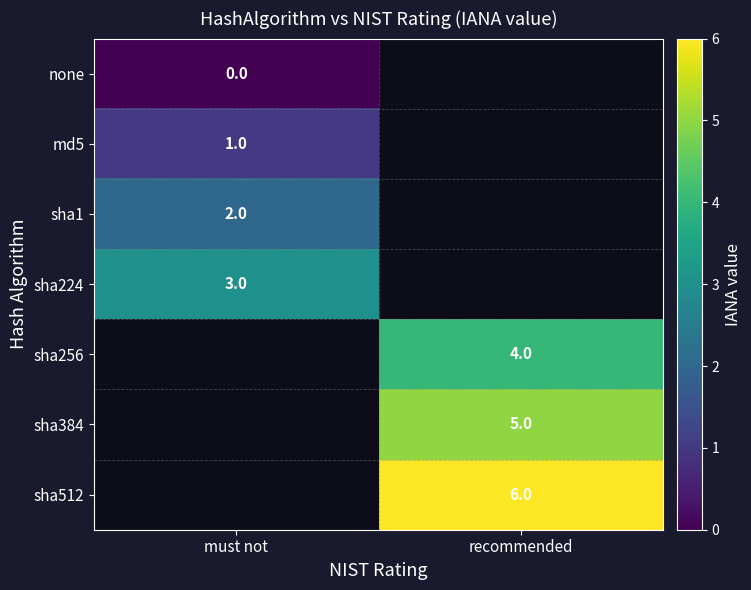

True or false: sha1 has a value of 2.0 at must not.

True